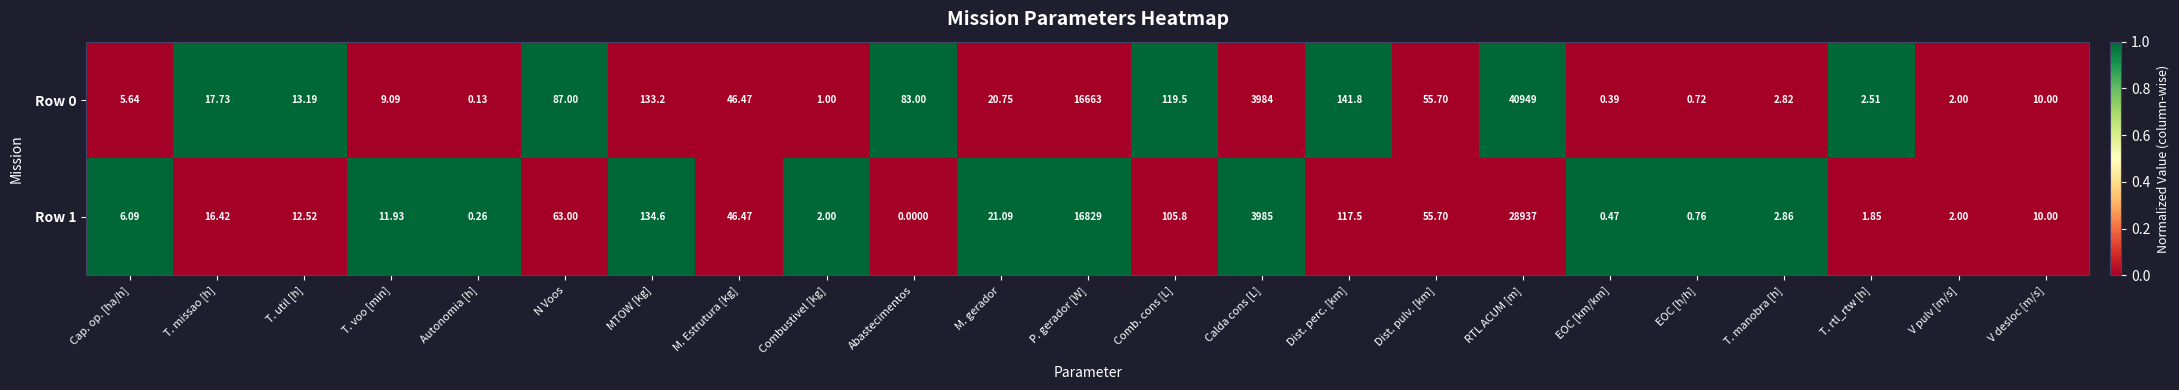

At which label does Row 0 first exceed 17?

T. missao [h]